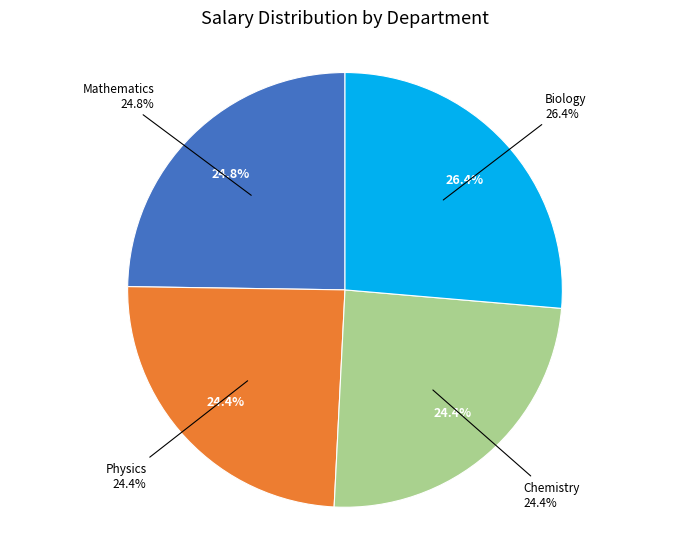

Which series has the largest range (max minus min)?

Mathematics